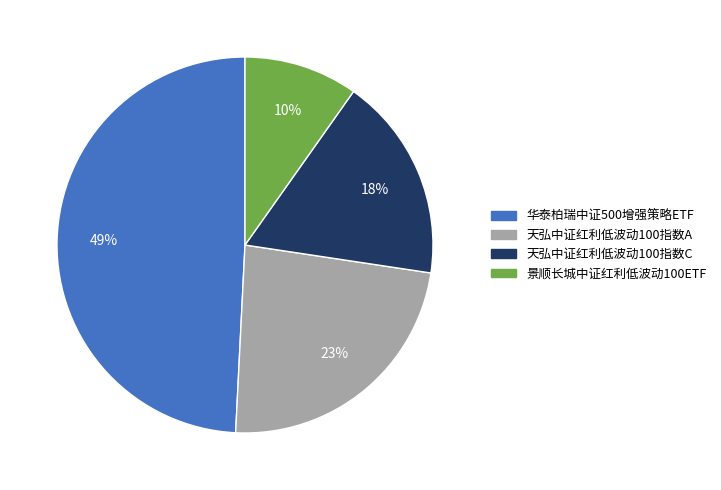

Is 天弘中证红利低波动100指数C the majority of the pie?

No